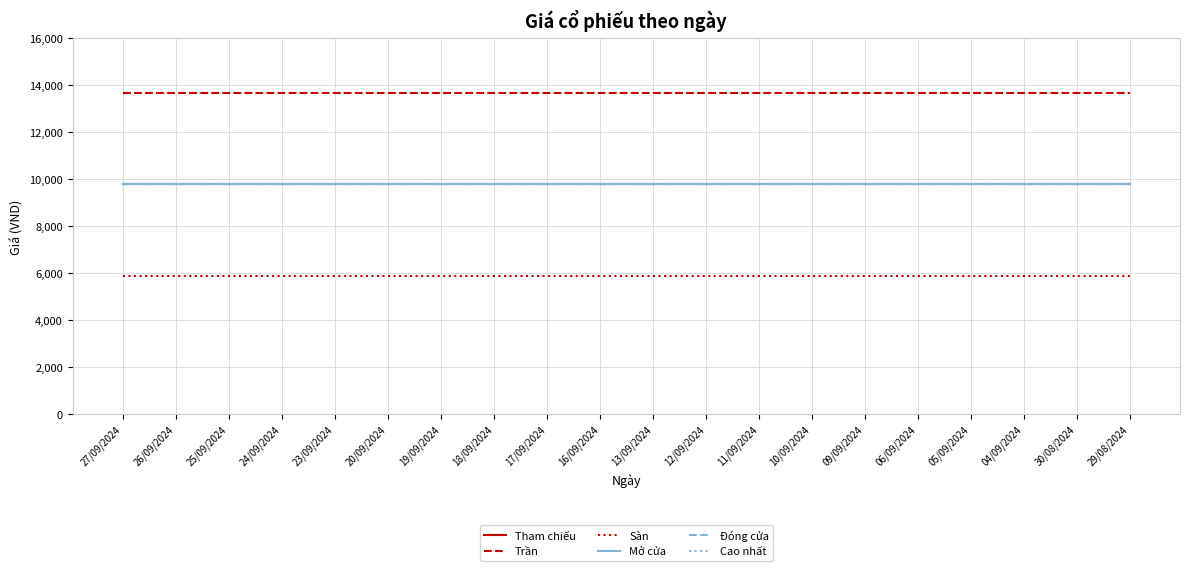

Reading left to right, what are all the values shown in this chart?

Tham chiếu: 9800	9800	9800	9800	9800	9800	9800	9800	9800	9800	9800	9800	9800	9800	9800	9800	9800	9800	9800	9800
Trần: 13700	13700	13700	13700	13700	13700	13700	13700	13700	13700	13700	13700	13700	13700	13700	13700	13700	13700	13700	13700
Sàn: 5900	5900	5900	5900	5900	5900	5900	5900	5900	5900	5900	5900	5900	5900	5900	5900	5900	5900	5900	5900
Mở cửa: 9800	9800	9800	9800	9800	9800	9800	9800	9800	9800	9800	9800	9800	9800	9800	9800	9800	9800	9800	9800
Đóng cửa: 9800	9800	9800	9800	9800	9800	9800	9800	9800	9800	9800	9800	9800	9800	9800	9800	9800	9800	9800	9800
Cao nhất: 9800	9800	9800	9800	9800	9800	9800	9800	9800	9800	9800	9800	9800	9800	9800	9800	9800	9800	9800	9800